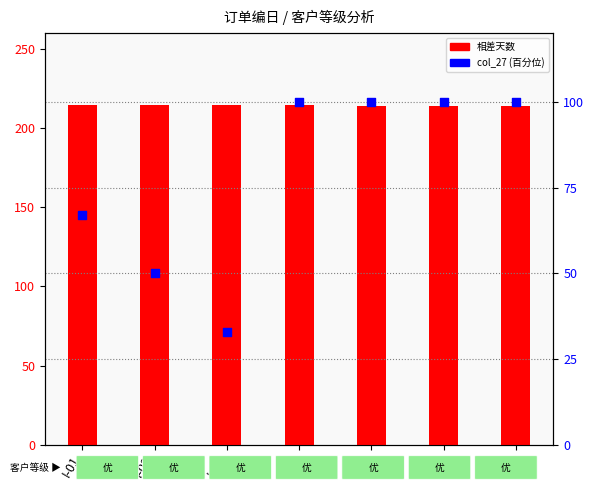

What are all the series names shown in the legend?

相差天数, col_27 (百分位)